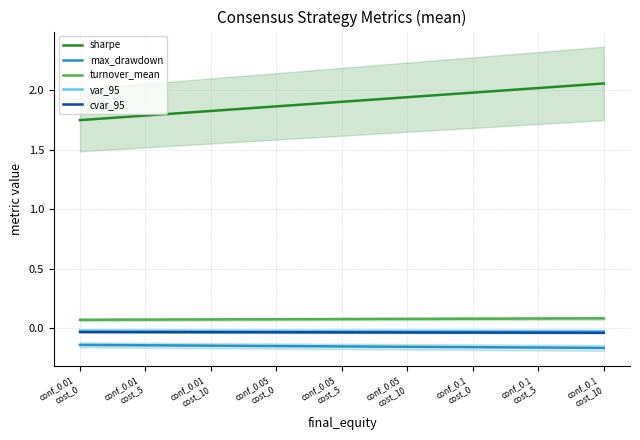

Which label corresponds to the smallest value in the chart?

conf_0.1
cost_10